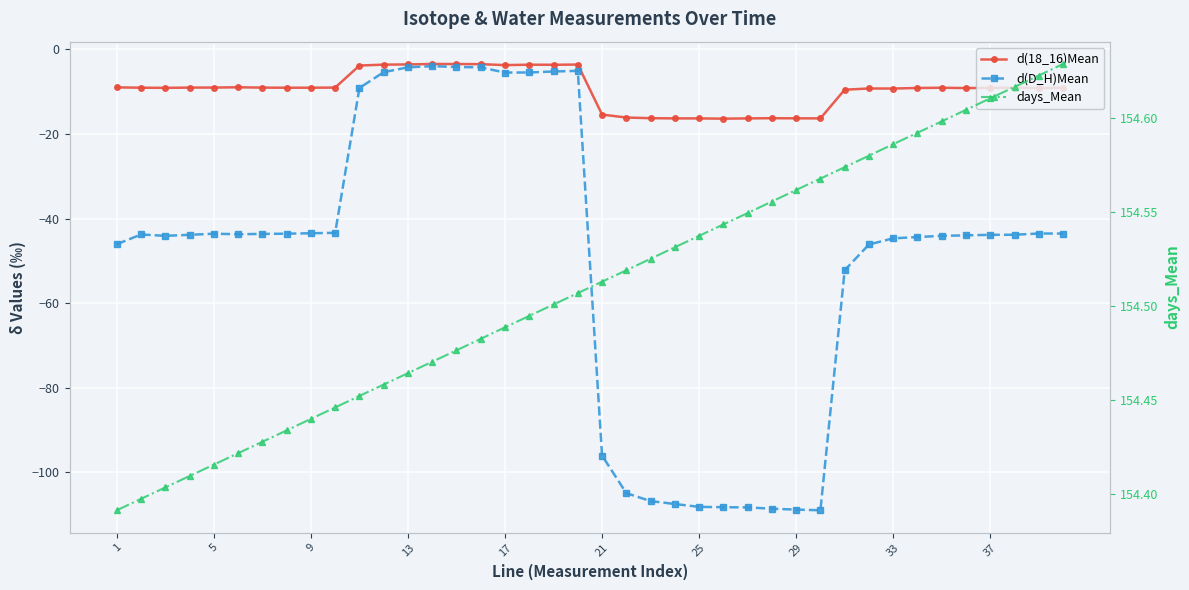

Is the value of d(D_H)Mean at 21 greater than the value of d(18_16)Mean at 12?

No